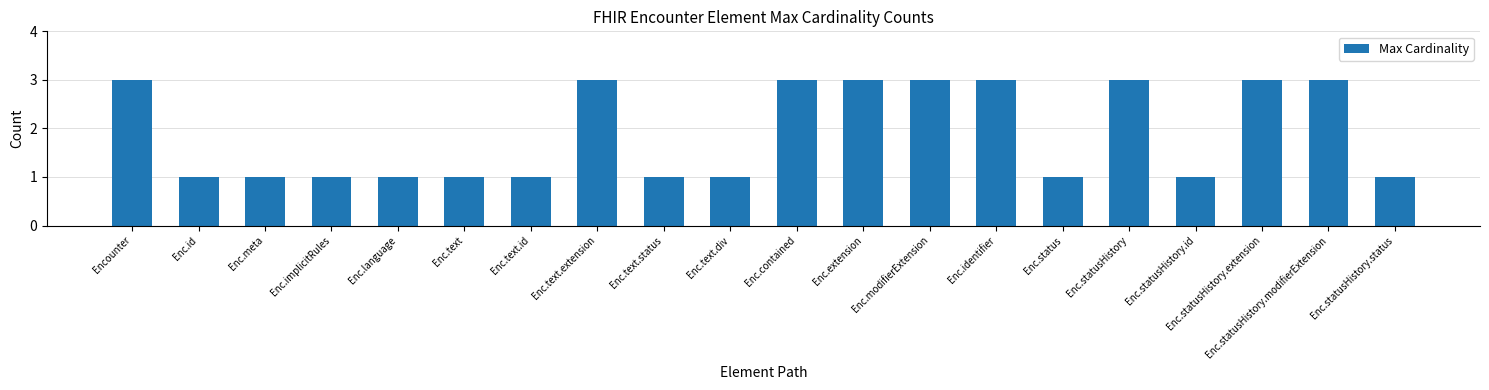

What is the maximum value shown in the chart?

3